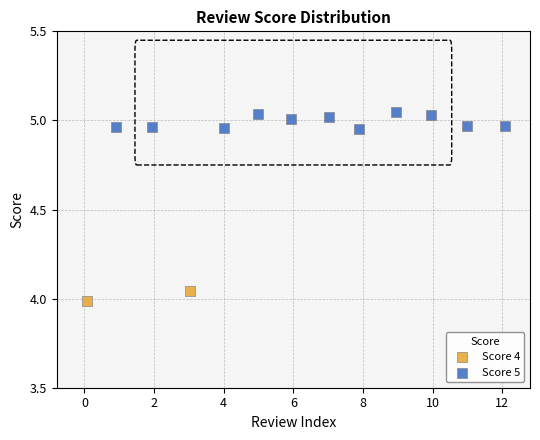

What are all the series names shown in the legend?

Score 4, Score 5